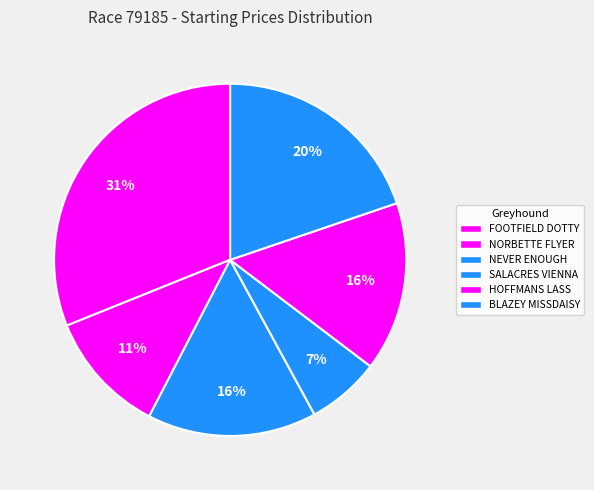

True or false: NEVER ENOUGH accounts for 16% of the total.

True